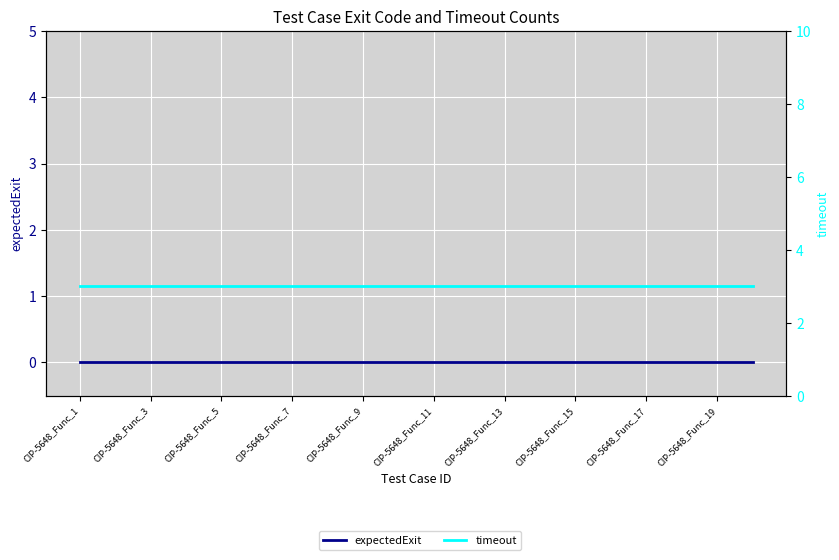

What is the maximum value shown in the chart?

3